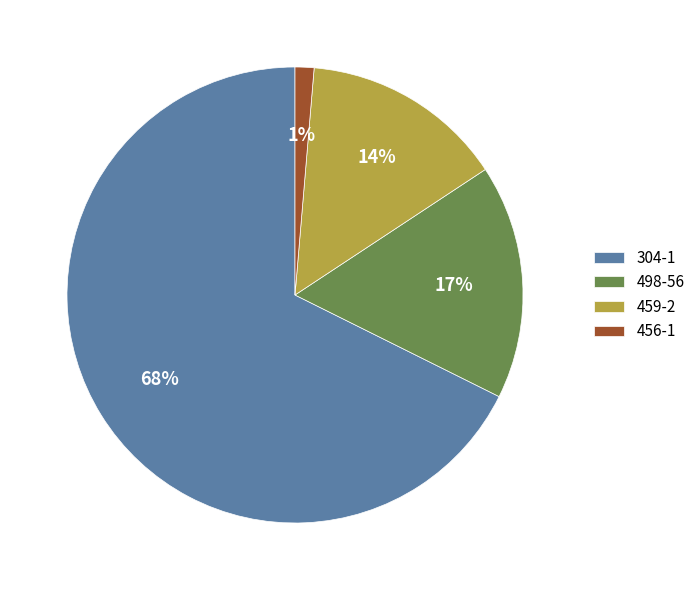

Is the sum of 498-56 and 459-2 greater than half?

No